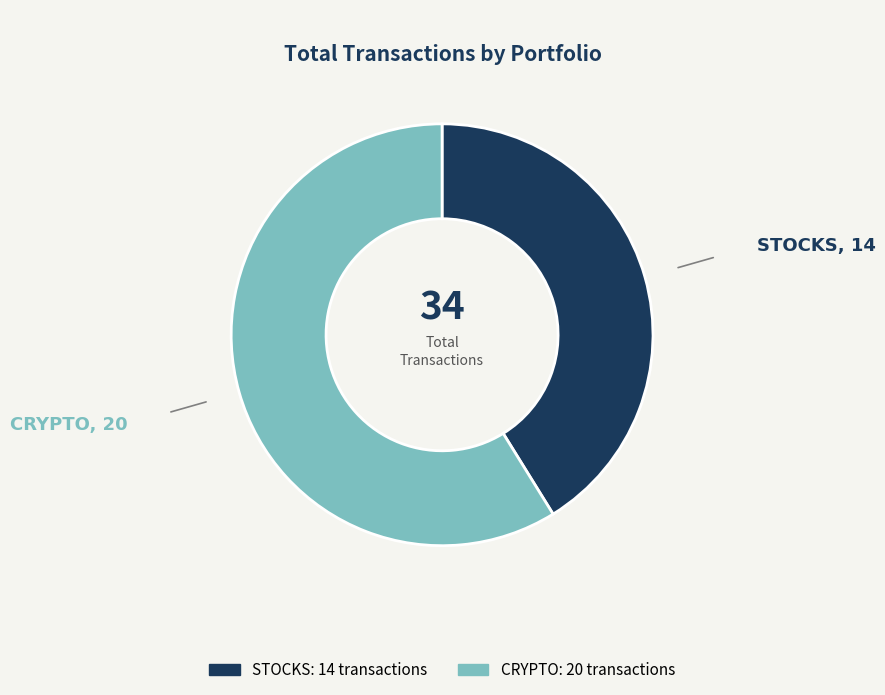

Combined, do CRYPTO and STOCKS account for over 50%?

Yes